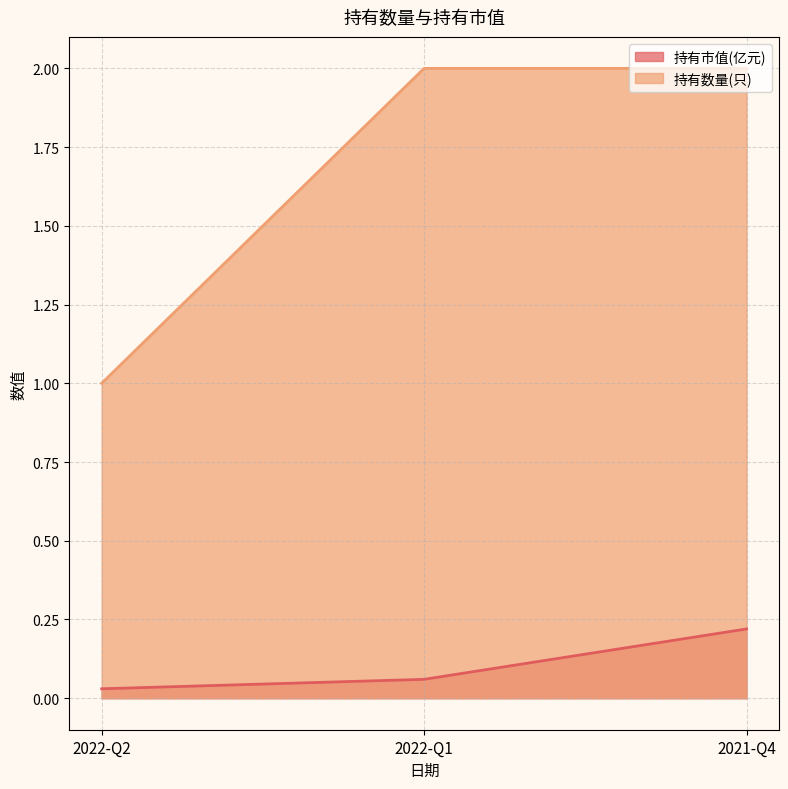

Reading left to right, extract all data points from this chart.

持有市值(亿元): 0.0	0.1	0.2
持有数量(只): 1.0	2.0	2.0